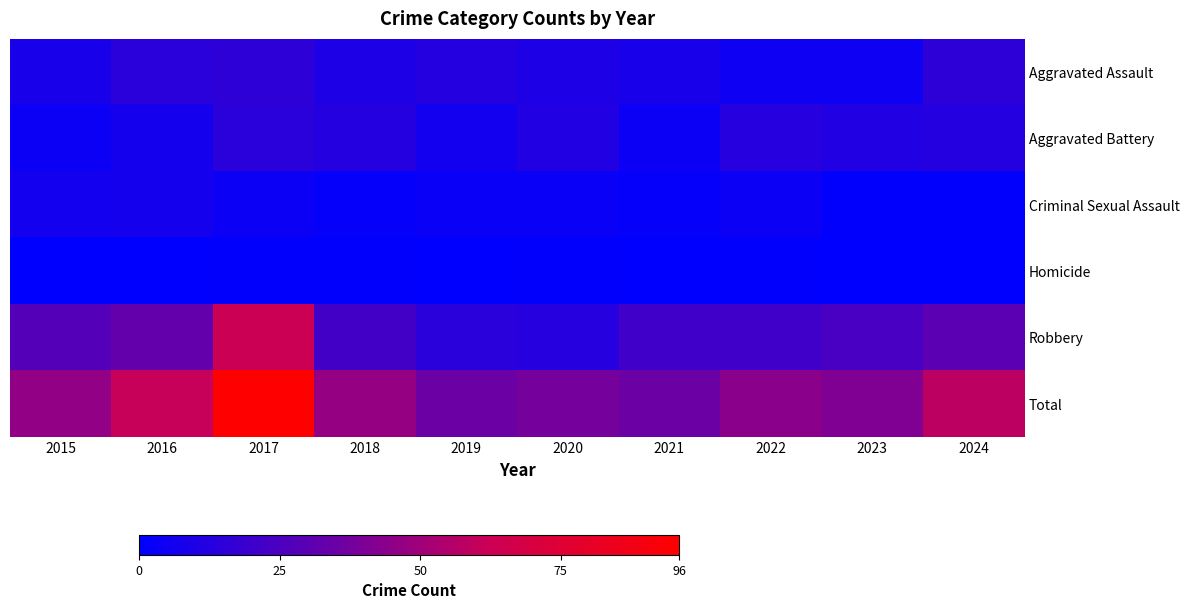

Reading left to right, what are all the values shown in this chart?

Aggravated Assault: 2015=8	2016=14	2017=15	2018=10	2019=12	2020=10	2021=8	2022=5	2023=5	2024=15
Aggravated Battery: 2015=4	2016=7	2017=14	2018=12	2019=6	2020=11	2021=4	2022=13	2023=11	2024=12
Criminal Sexual Assault: 2015=6	2016=7	2017=4	2018=2	2019=3	2020=3	2021=2	2022=4	2023=1	2024=1
Homicide: 2015=0	2016=0	2017=1	2018=1	2019=0	2020=1	2021=0	2022=1	2023=0	2024=0
Robbery: 2015=28	2016=33	2017=62	2018=22	2019=14	2020=13	2021=21	2022=21	2023=24	2024=30
Total: 2015=46	2016=61	2017=96	2018=47	2019=35	2020=38	2021=35	2022=44	2023=41	2024=58